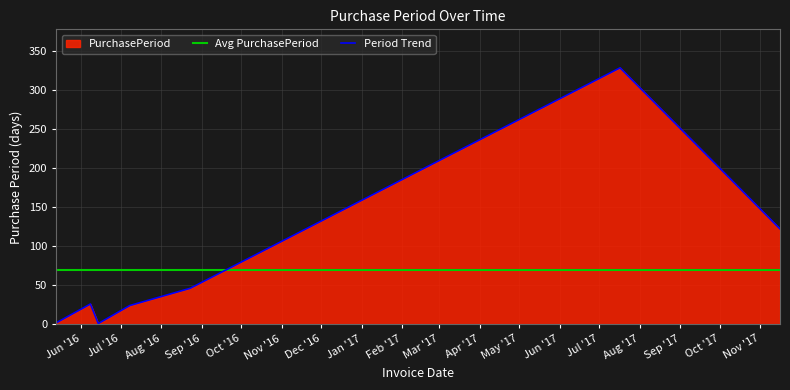

Rank the series by their maximum value, from highest to lowest.

Period Trend, Avg PurchasePeriod